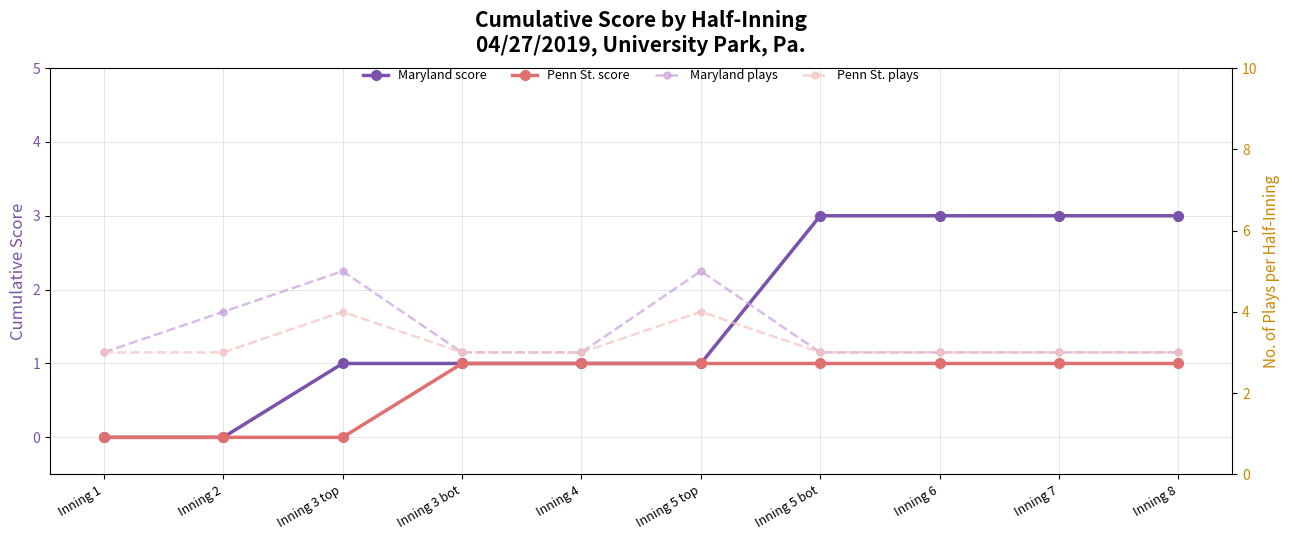

At which category is the sum across all series the highest?

Inning 5 top